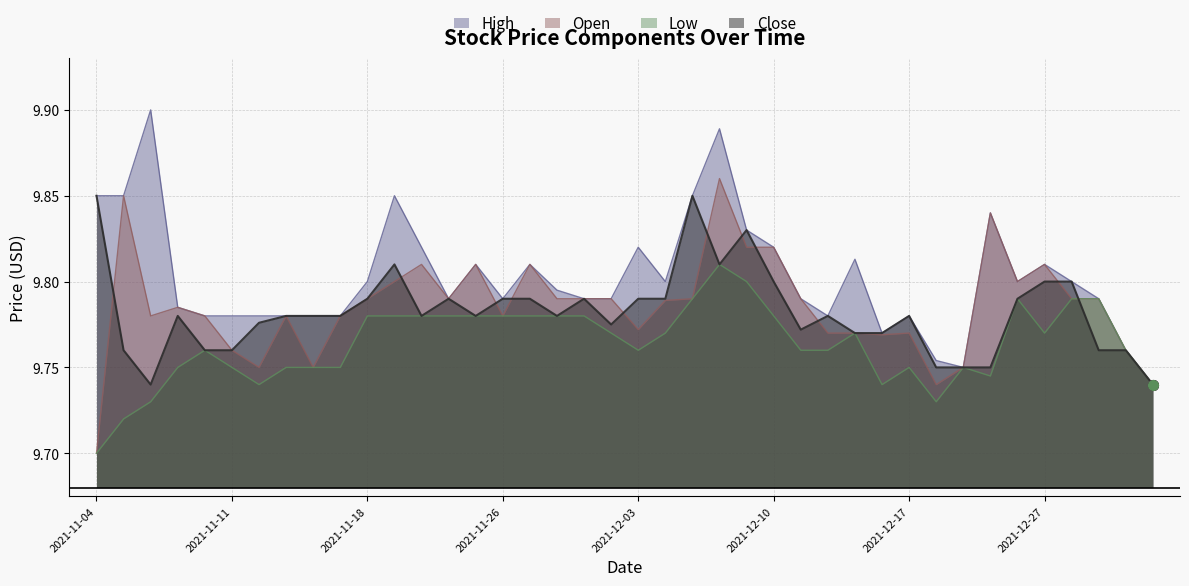

True or false: Open and Low cross at least once.

False